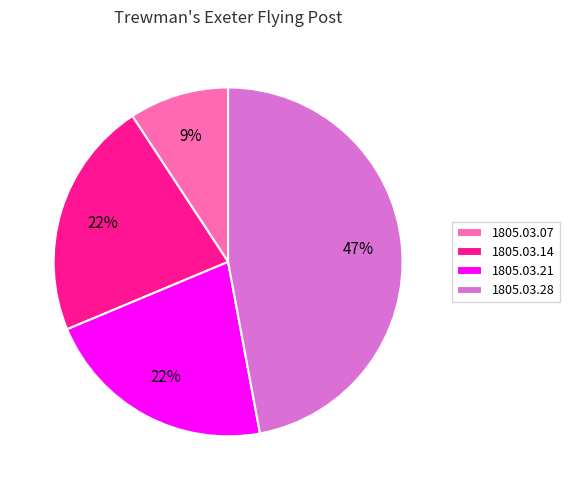

How many segments does this pie chart have?

4